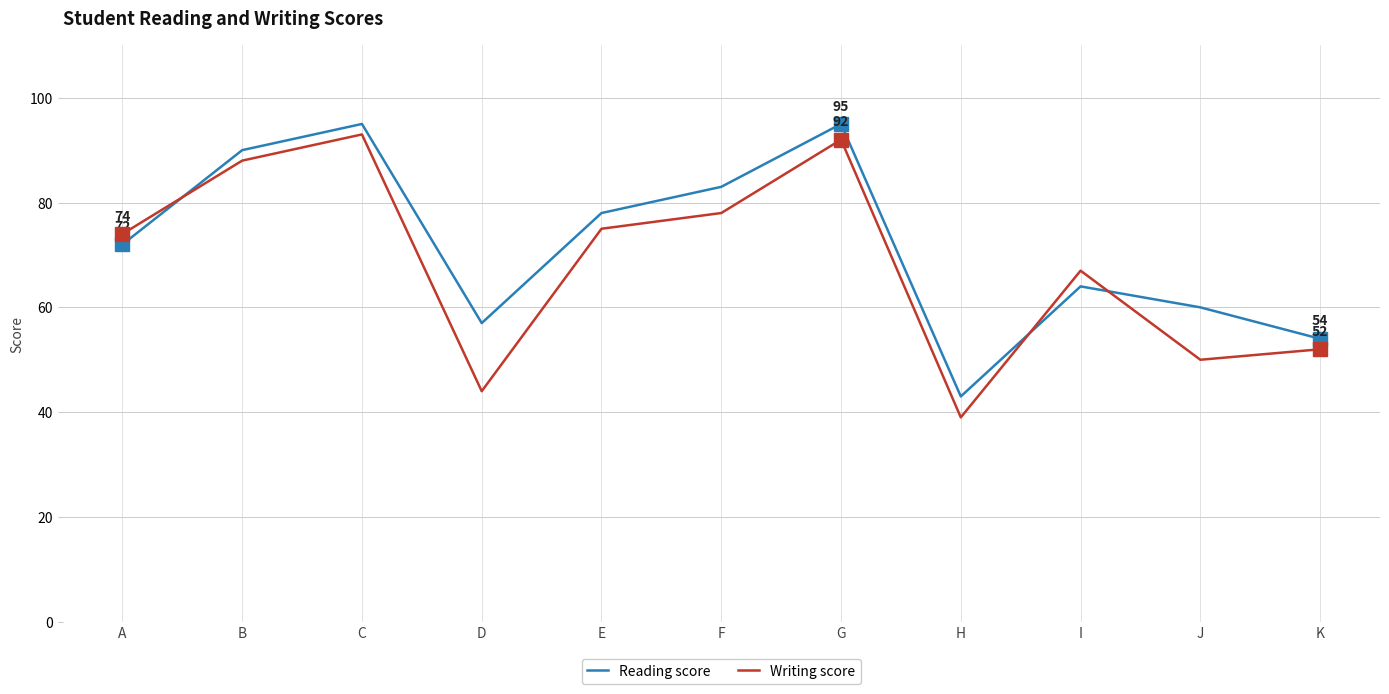

Is the value of Writing score at I greater than the value of Reading score at F?

No